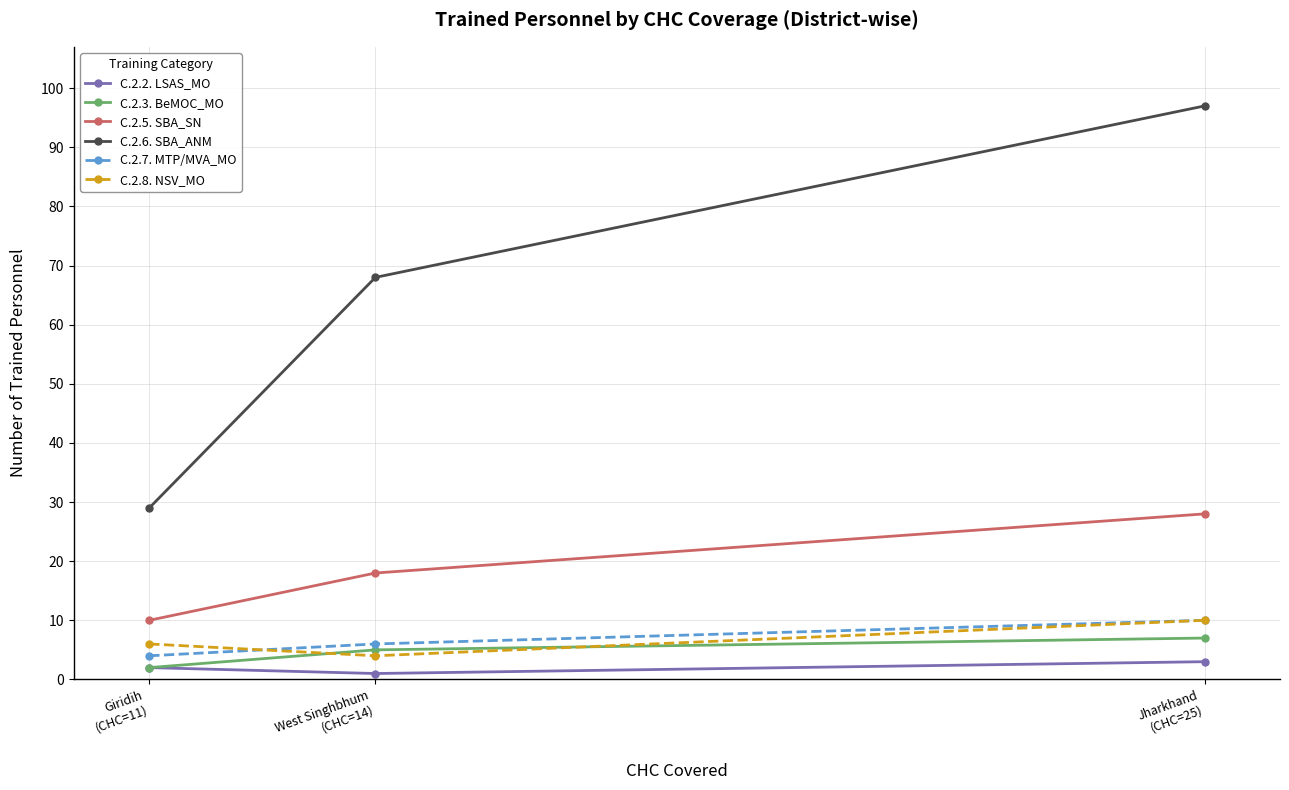

At which category is the sum across all series the highest?

Jharkhand
(CHC=25)